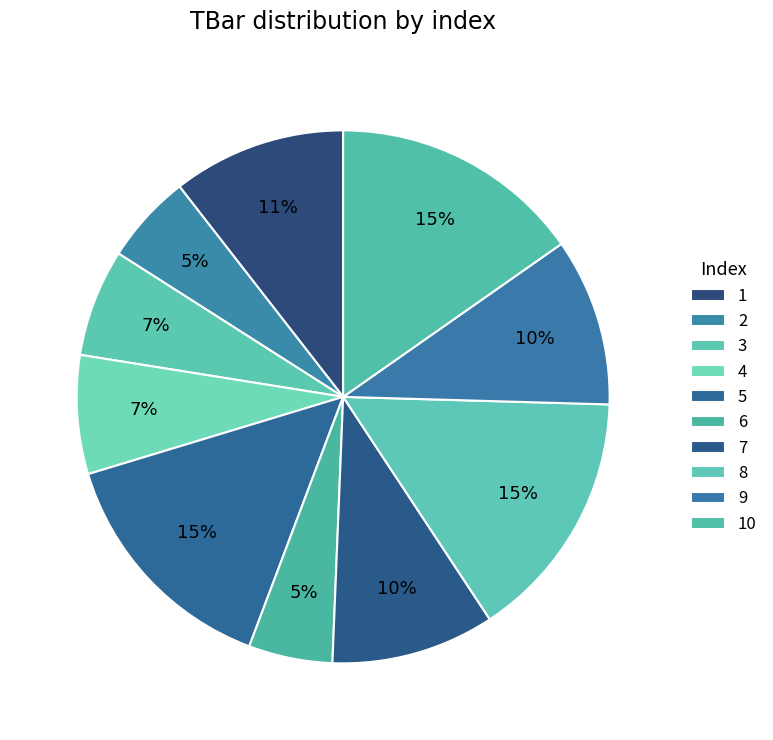

How many slices are in this pie chart?

10